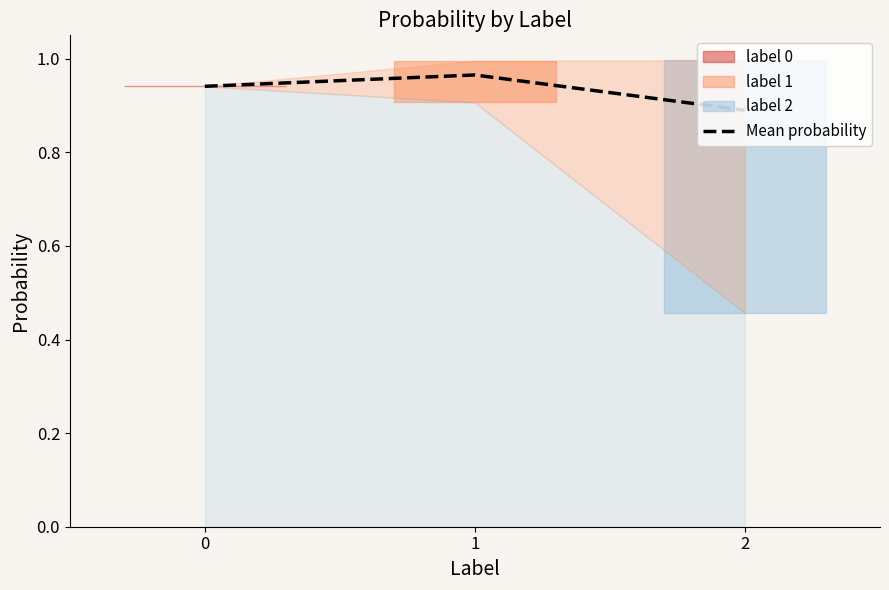

Where is the data nearest to the value 0?

2